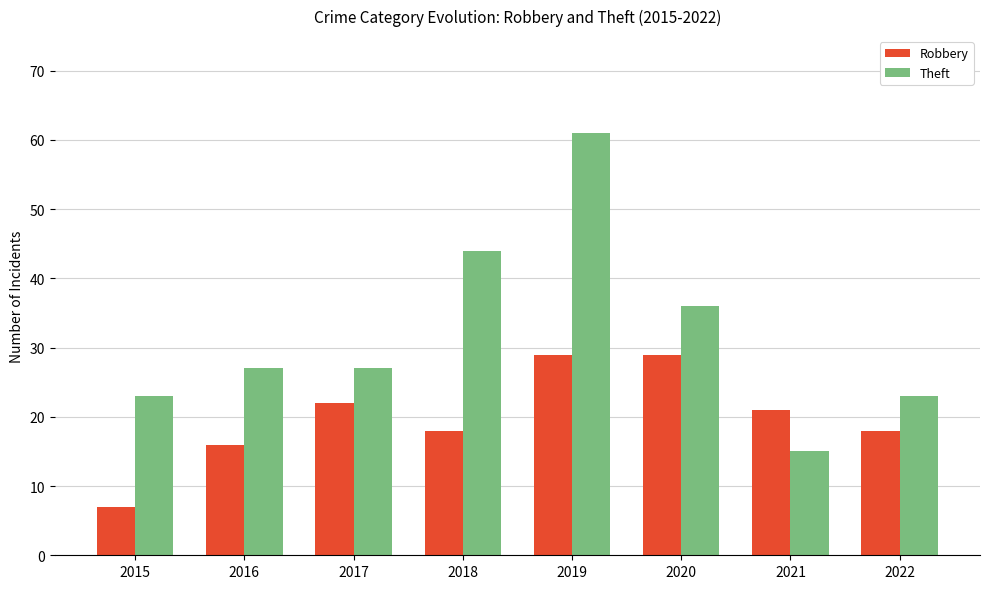

Rank the series at 2019 from lowest to highest value.

Robbery, Theft